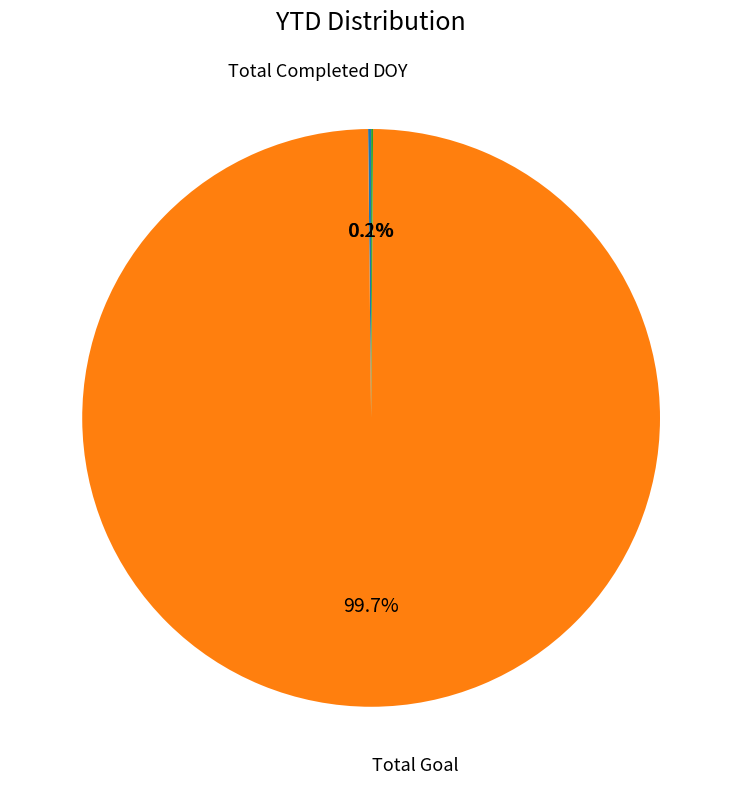

Does any single category account for the majority?

Yes